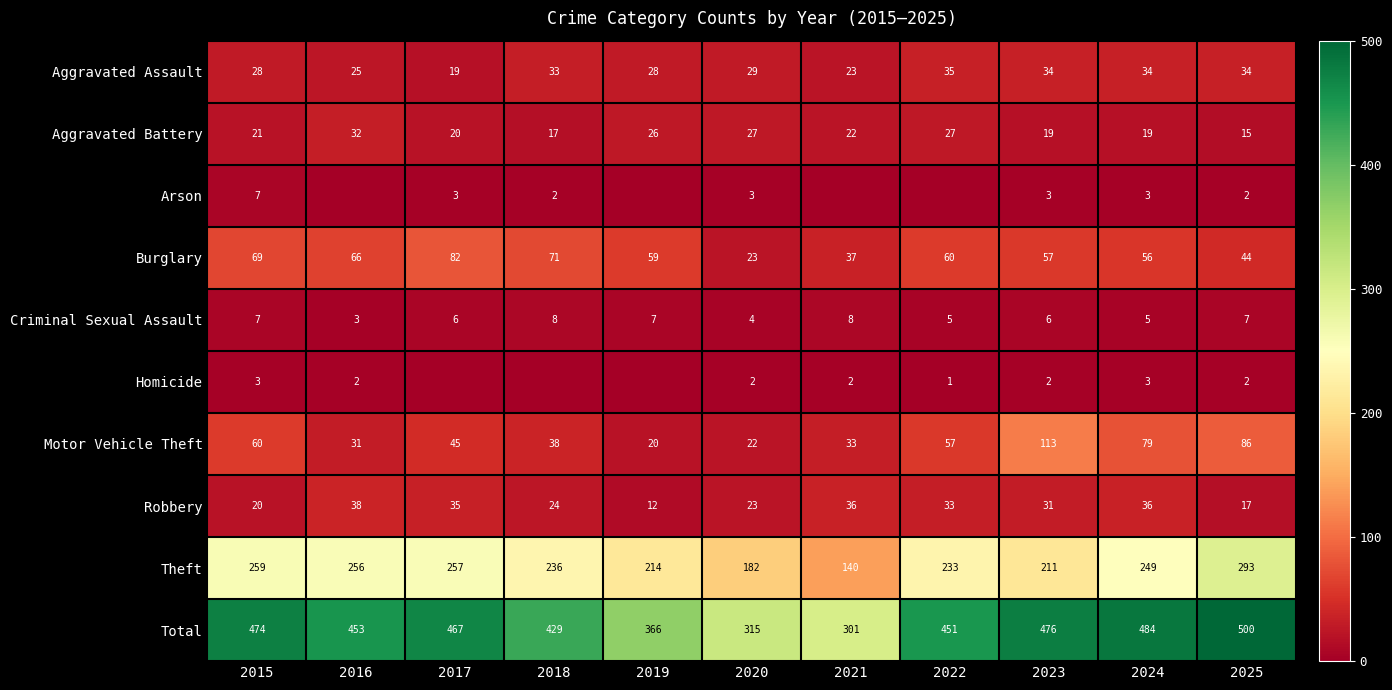

Rank the series at 2018 from highest to lowest value.

Total, Theft, Burglary, Motor Vehicle Theft, Aggravated Assault, Robbery, Aggravated Battery, Criminal Sexual Assault, Arson, Homicide